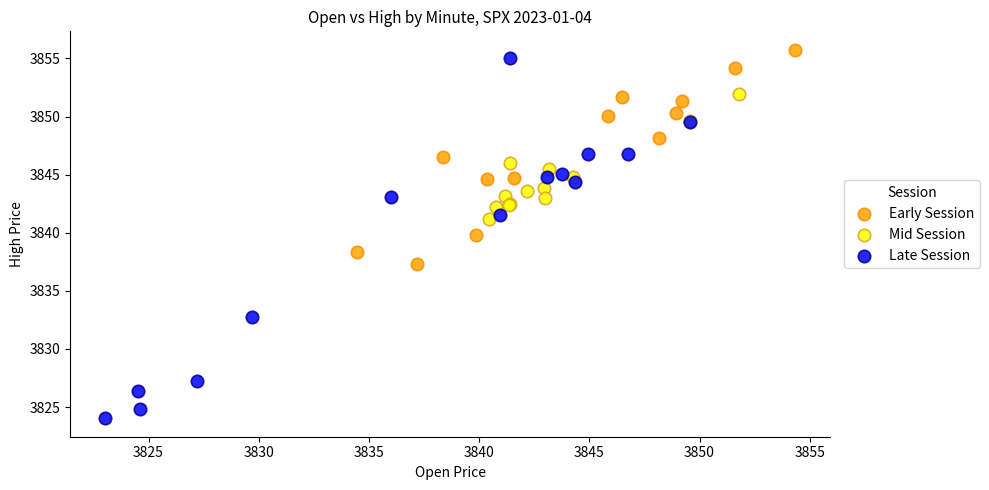

Which series reaches the maximum Y coordinate?

Early Session